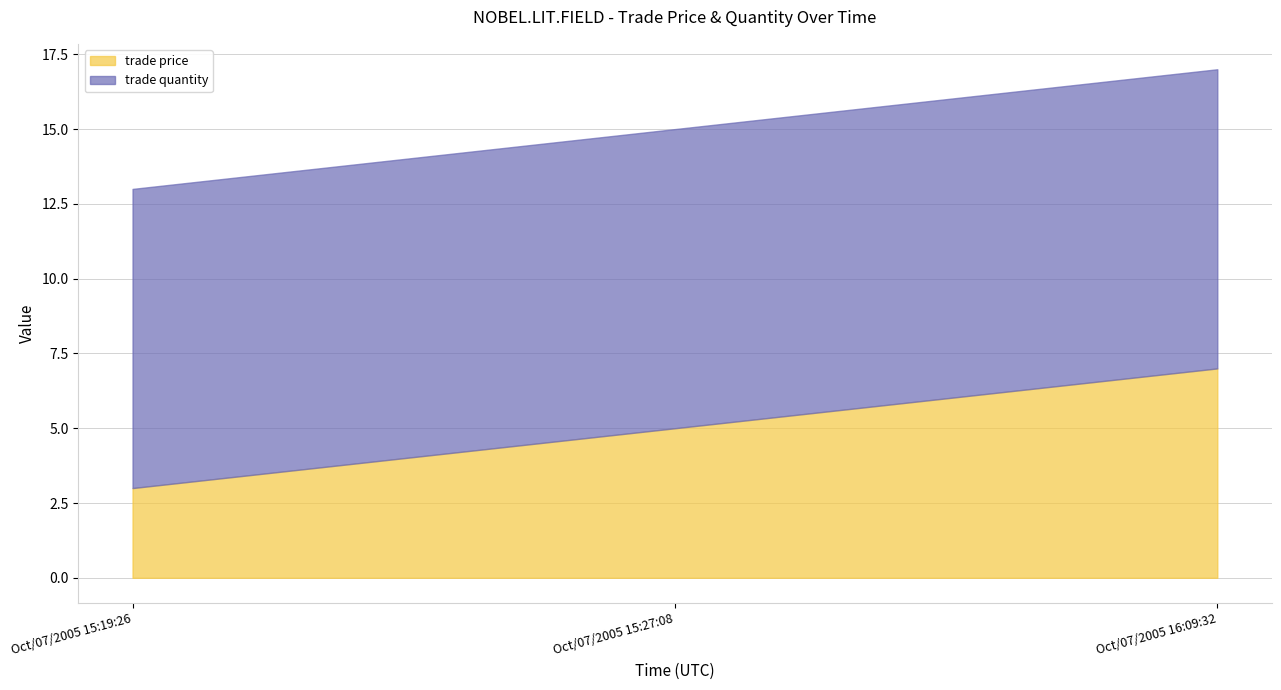

What position from the right is Oct/07/2005 15:27:08?

2